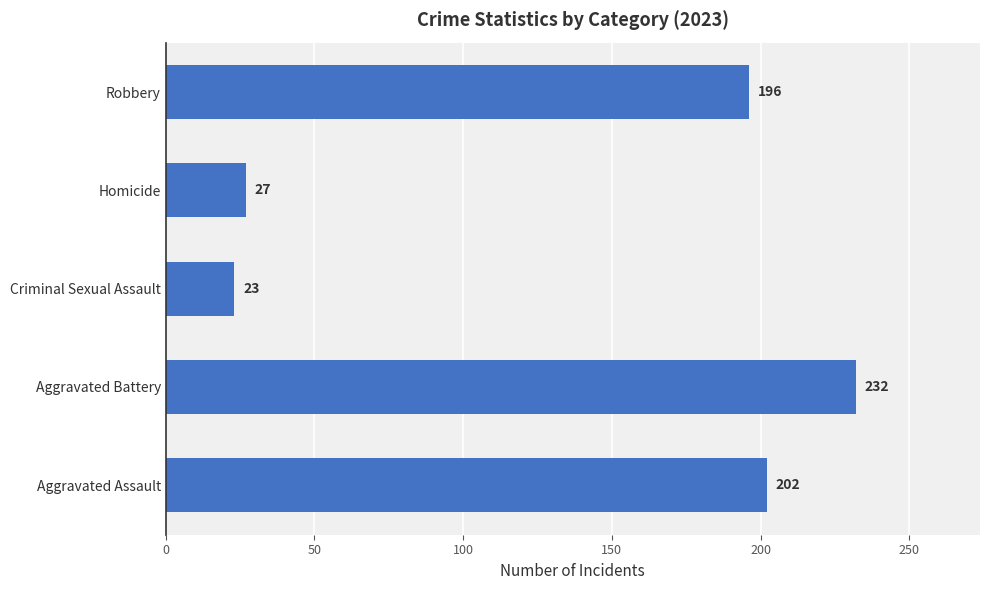

Rank the categories by value from highest to lowest.

Aggravated Battery, Aggravated Assault, Robbery, Homicide, Criminal Sexual Assault